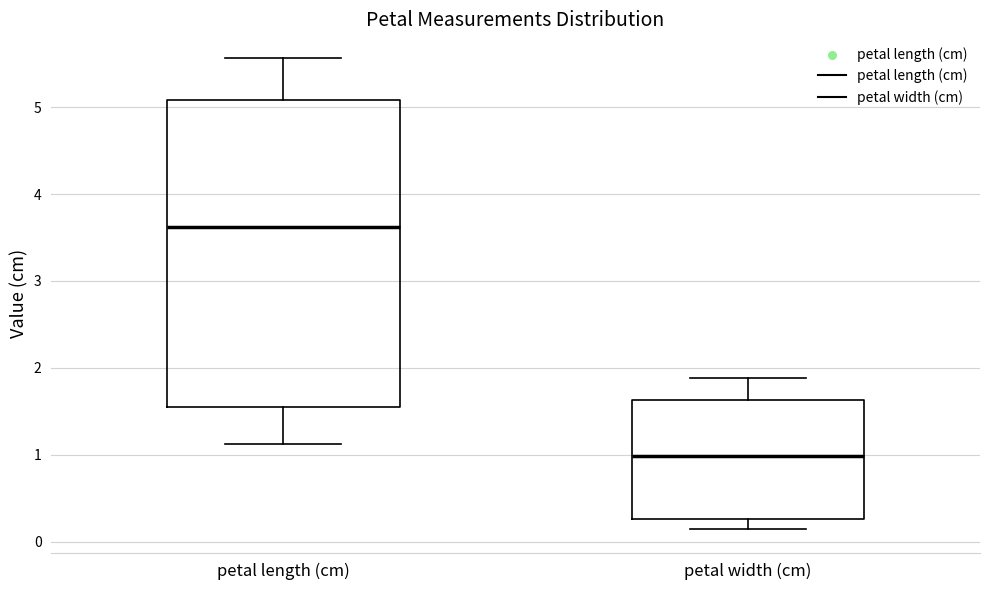

Which box's median line is the lowest?

petal width (cm)